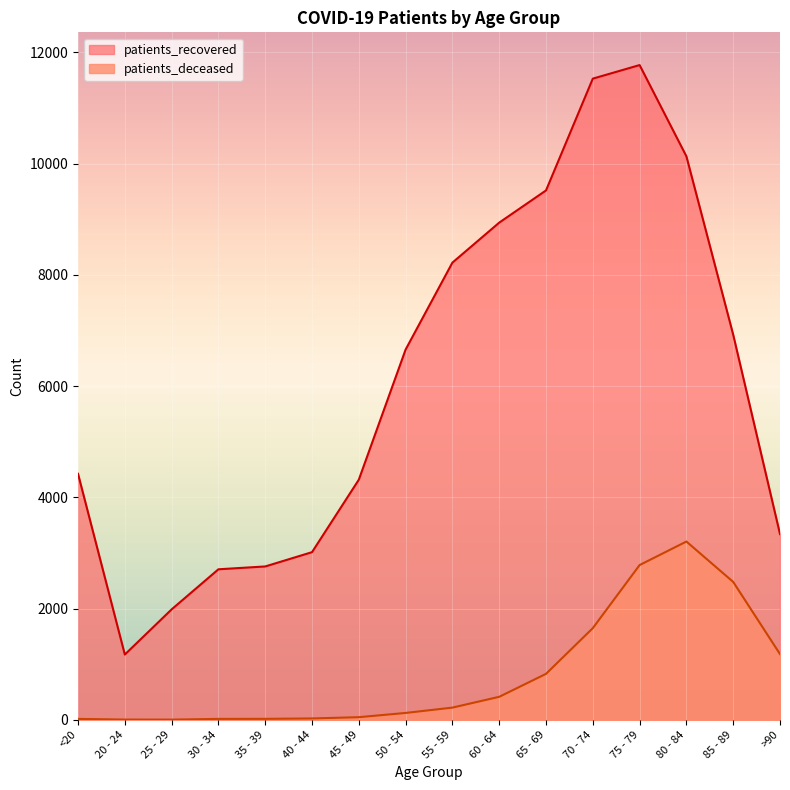

True or false: patients_deceased has a value of 3205 at 80 - 84.

True